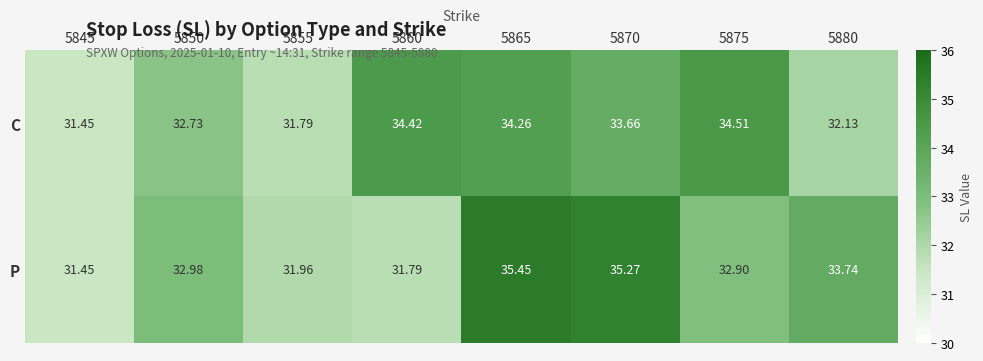

Is the value of C at 5880 greater than the value of P at 5865?

No